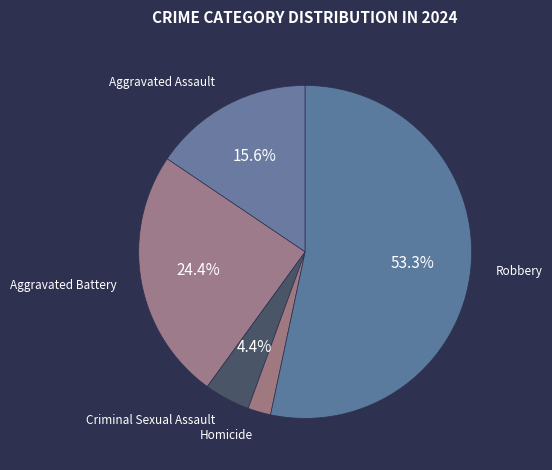

How many segments does this pie chart have?

5